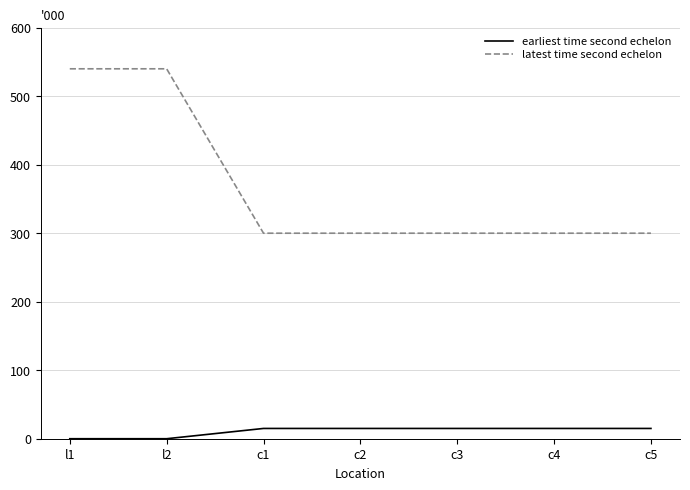

Does the chart have visible grid lines?

Yes